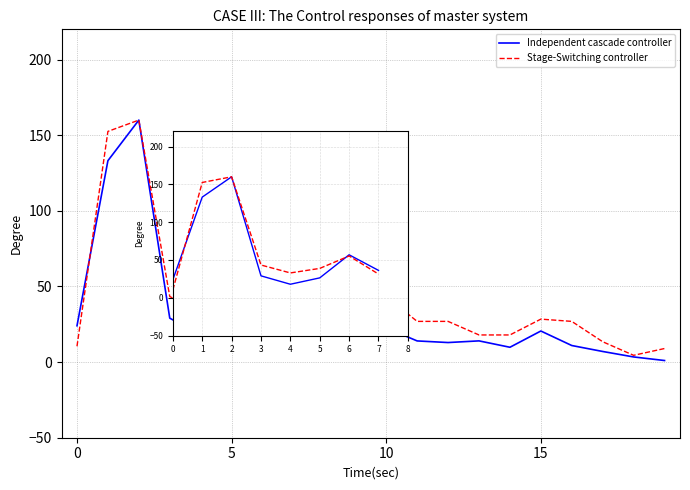

What is the maximum value shown in the chart?

160.0